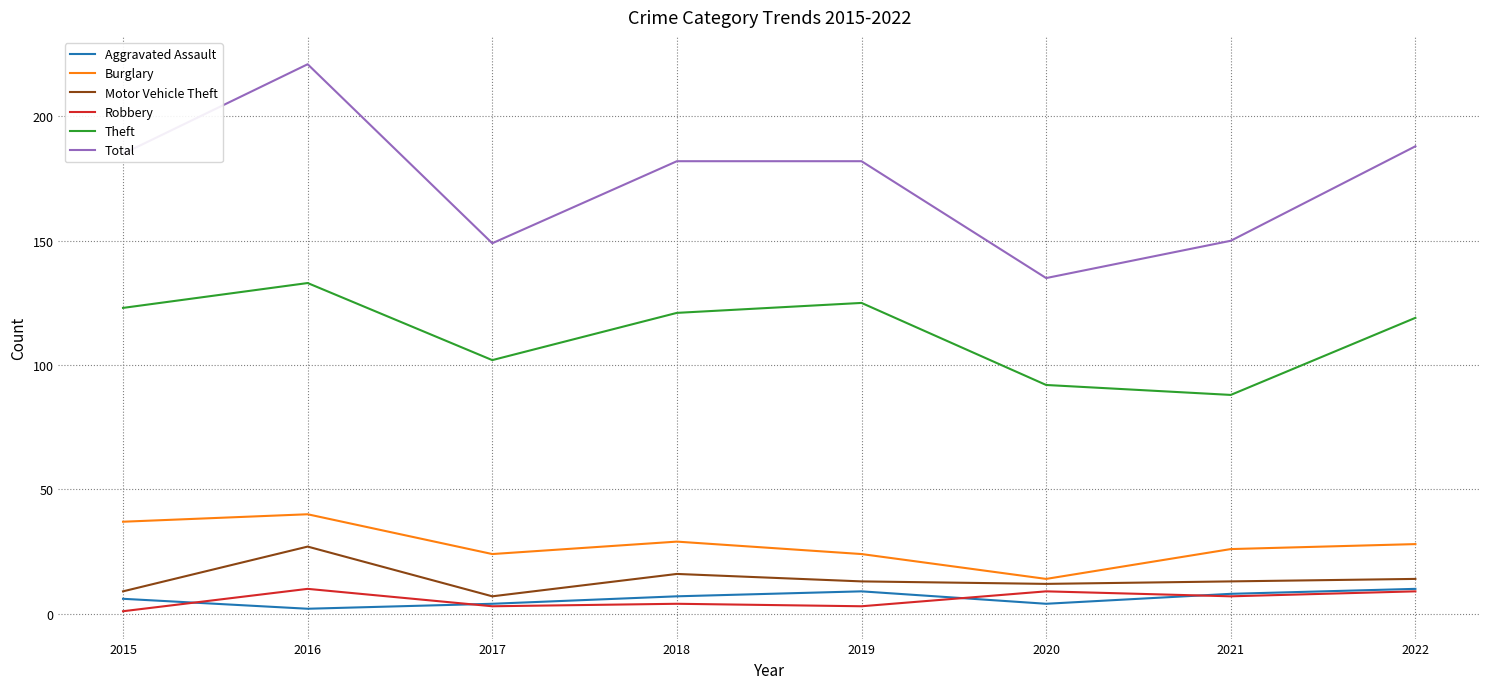

What are all the series names shown in the legend?

Aggravated Assault, Burglary, Motor Vehicle Theft, Robbery, Theft, Total